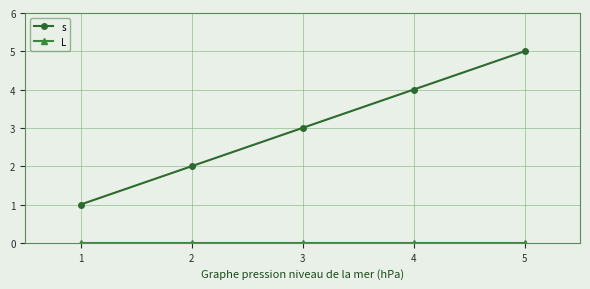

What is the difference between the s values at 4 and 3?

1